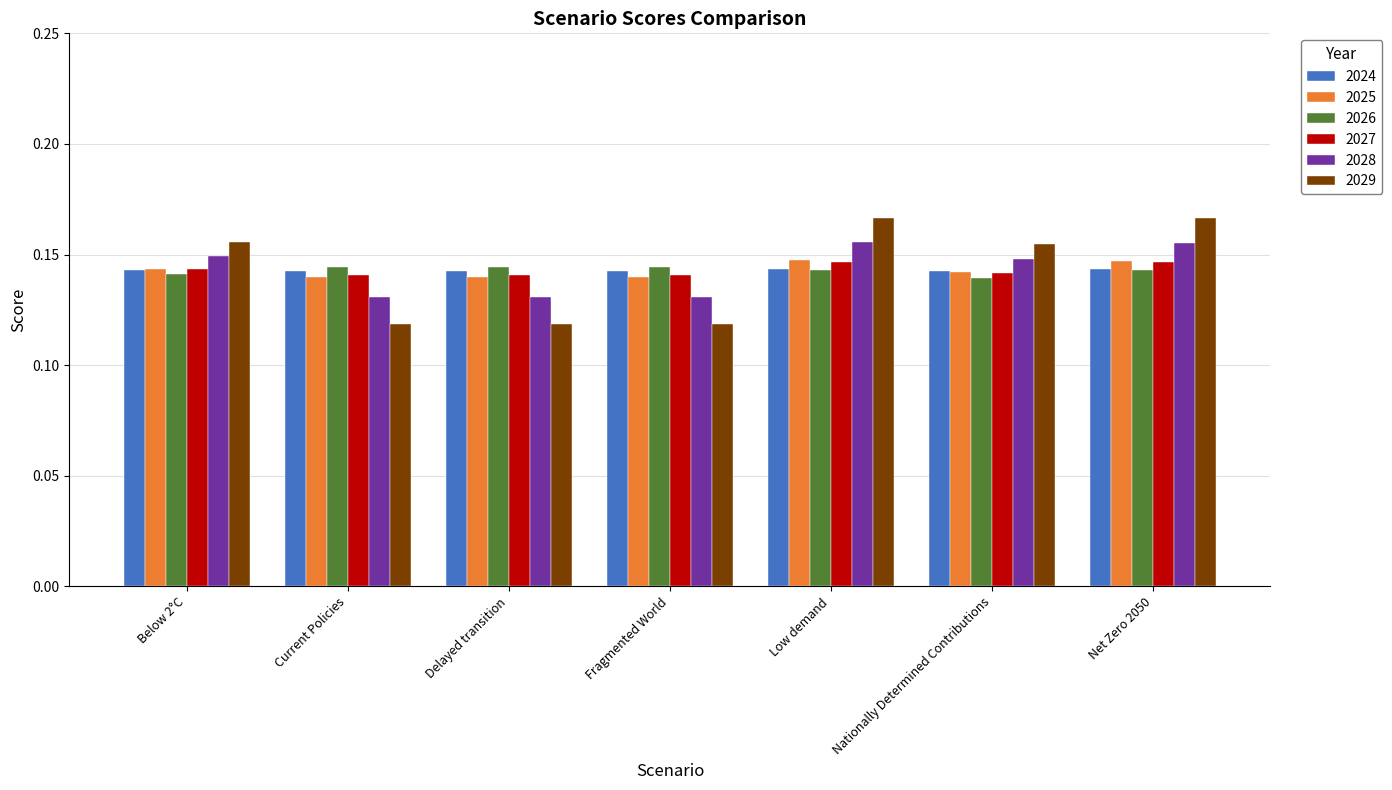

What is the total value across all series at Nationally Determined Contributions?

0.9